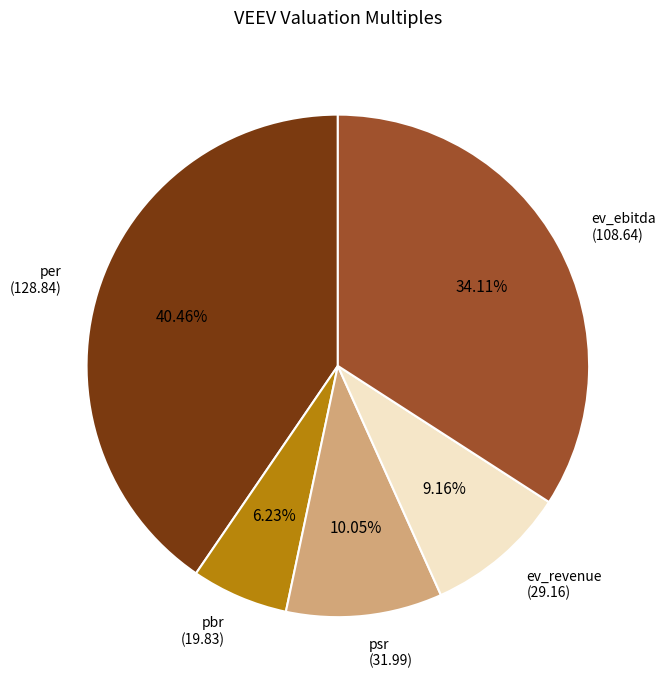

Is there a majority slice in this chart?

No